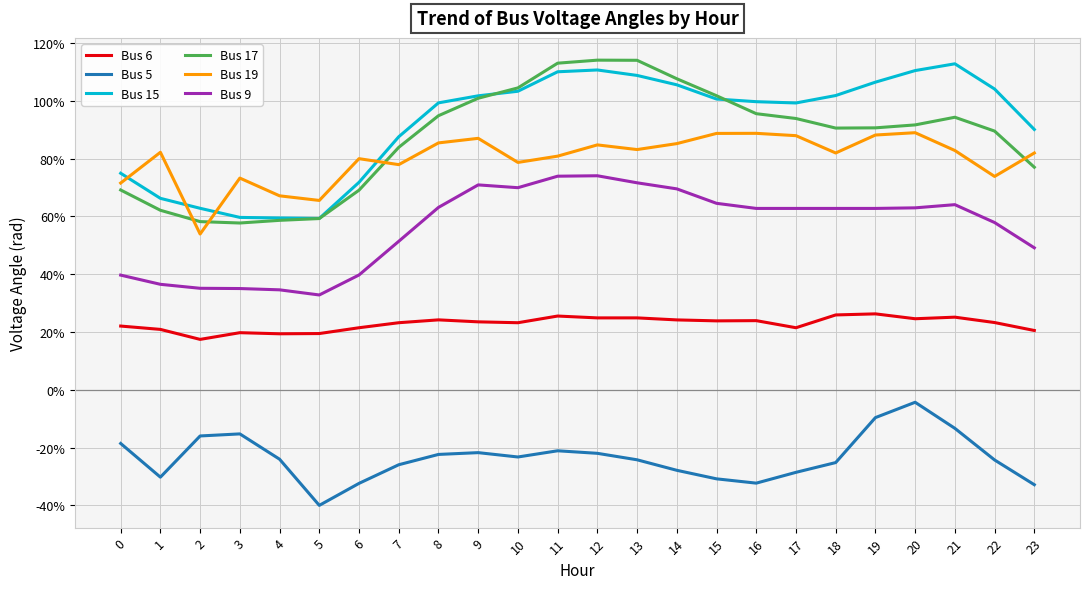

What is the difference between the second highest and second lowest values in the Bus 9 series?

0.4